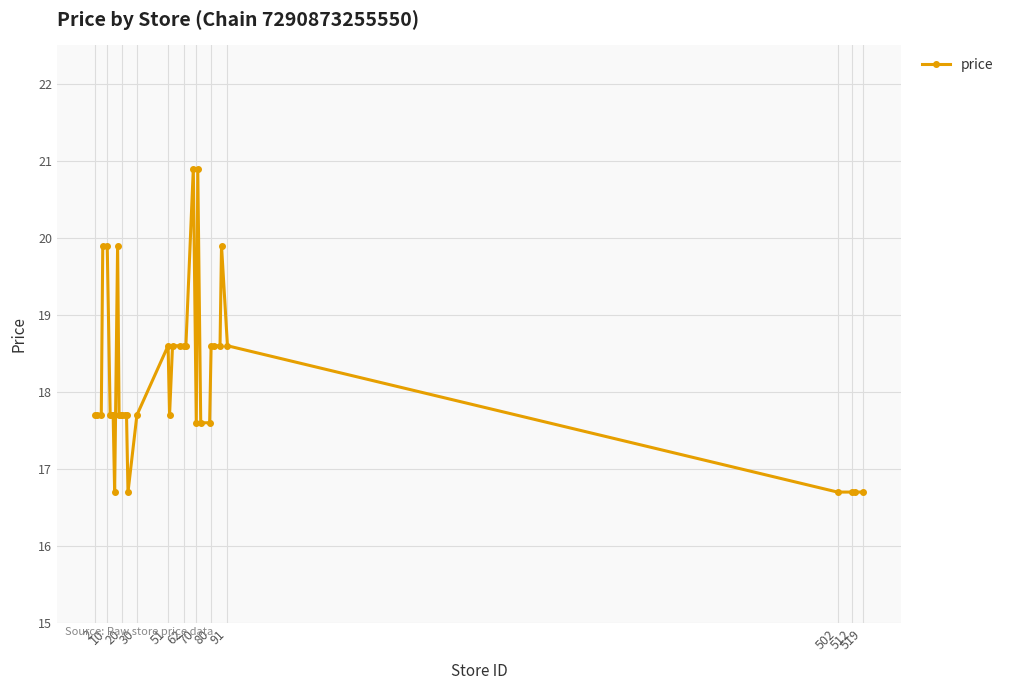

Reading right to left, what are all the values shown in this chart?

16.7	16.7	16.7	16.7	18.6	19.9	18.6	18.6	18.6	17.6	17.6	20.9	17.6	20.9	18.6	18.6	18.6	18.6	17.7	18.6	17.7	16.7	17.7	17.7	17.7	17.7	17.7	19.9	16.7	17.7	17.7	17.7	19.9	19.9	17.7	17.7	17.7